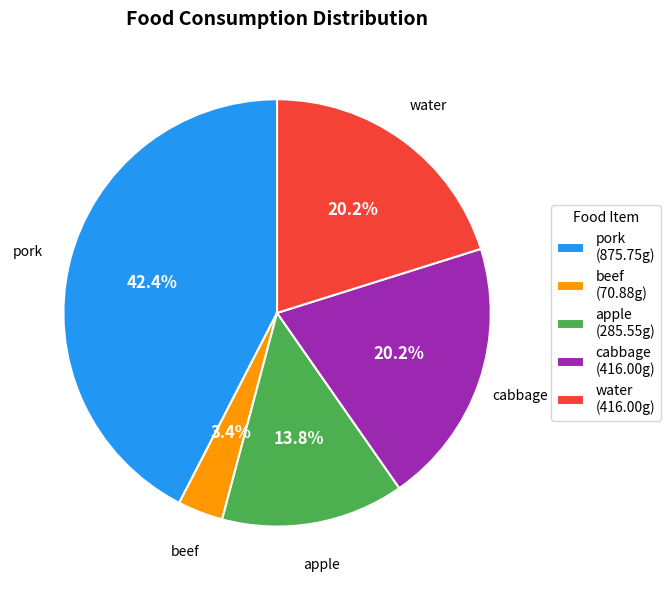

To the nearest percent, what portion does water represent?

20%